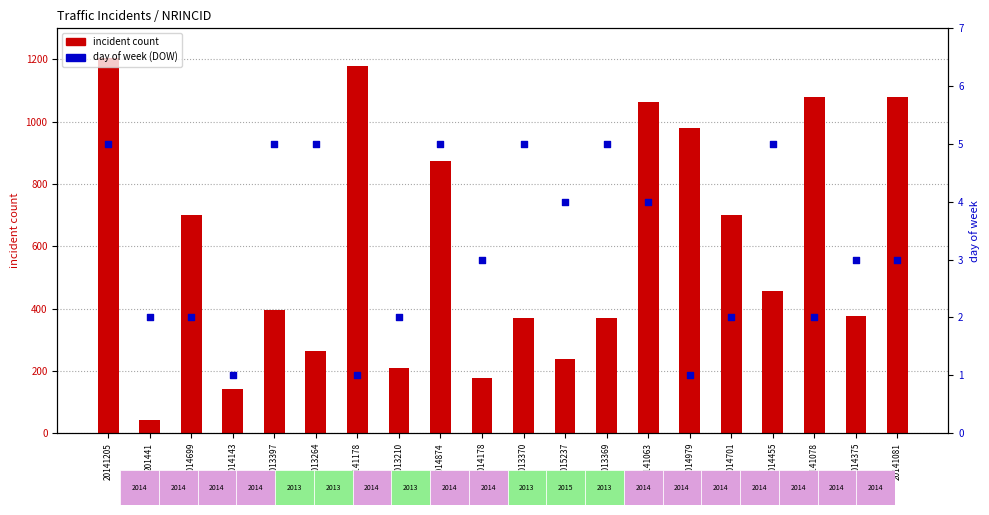

Which series reaches the minimum Y coordinate?

DOW